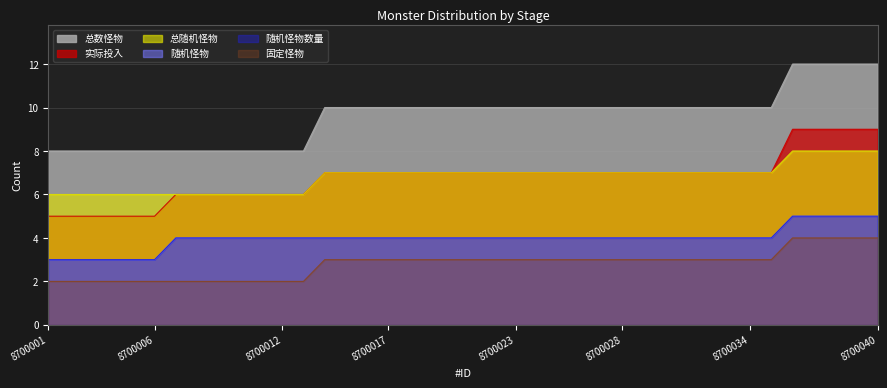

True or false: 实际投入 has more than 2 interior local peaks.

False